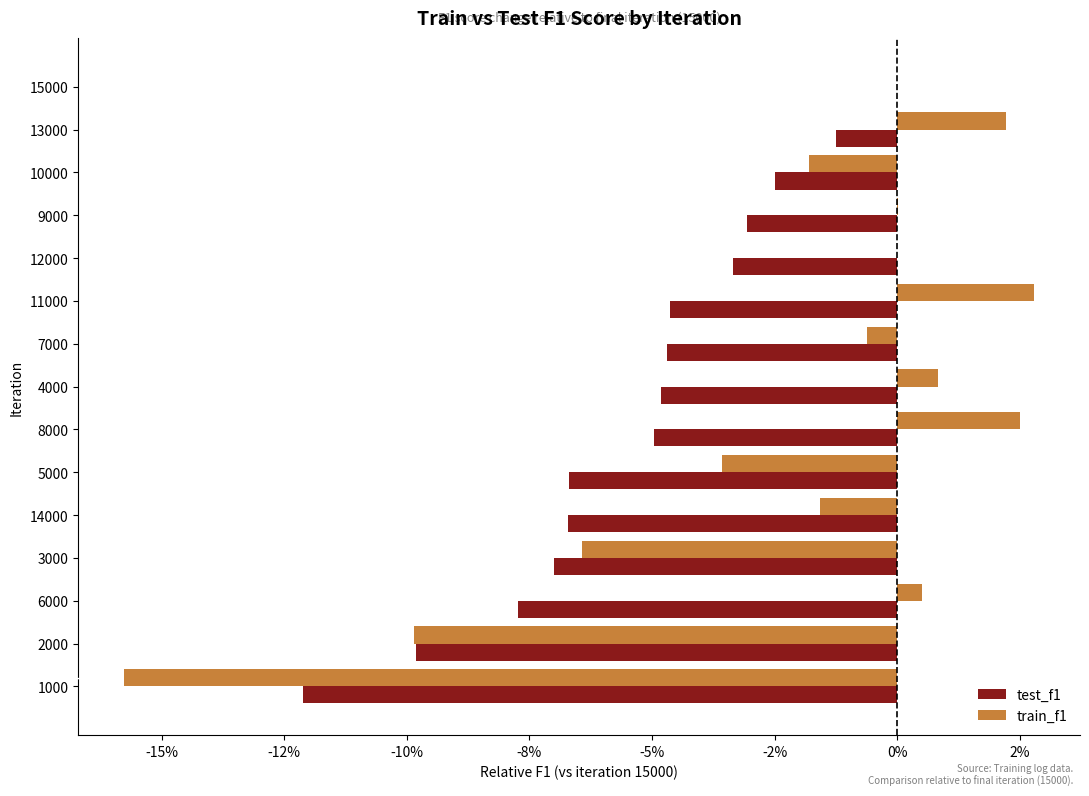

How many negative values does the test_f1 series have?

14